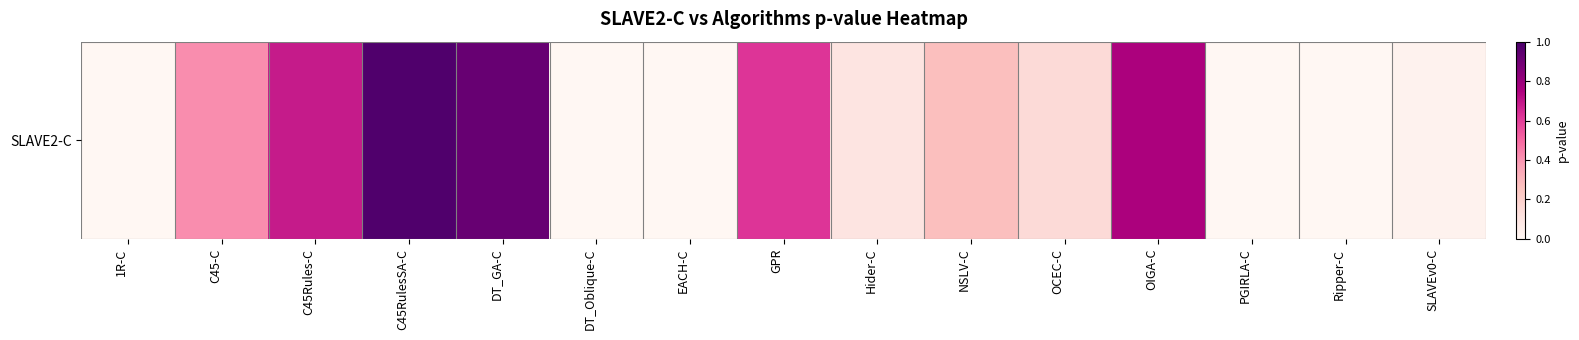

Rank the categories by value from lowest to highest.

EACH-C, 1R-C, PGIRLA-C, DT_Oblique-C, Ripper-C, SLAVEv0-C, Hider-C, OCEC-C, NSLV-C, C45-C, GPR, C45Rules-C, OIGA-C, DT_GA-C, C45RulesSA-C